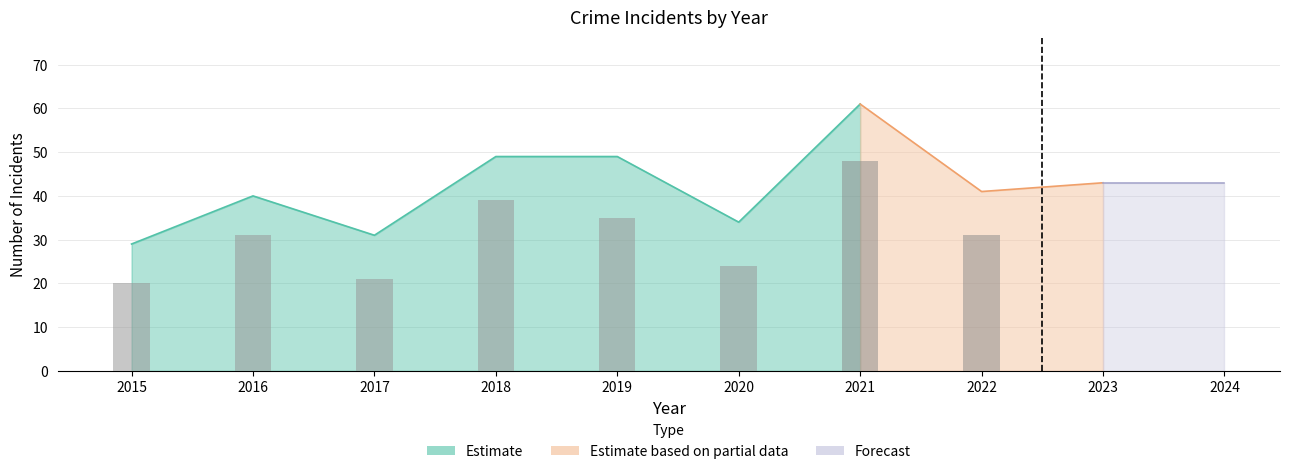

What is the difference between the maximum and minimum values in the Total series?

32